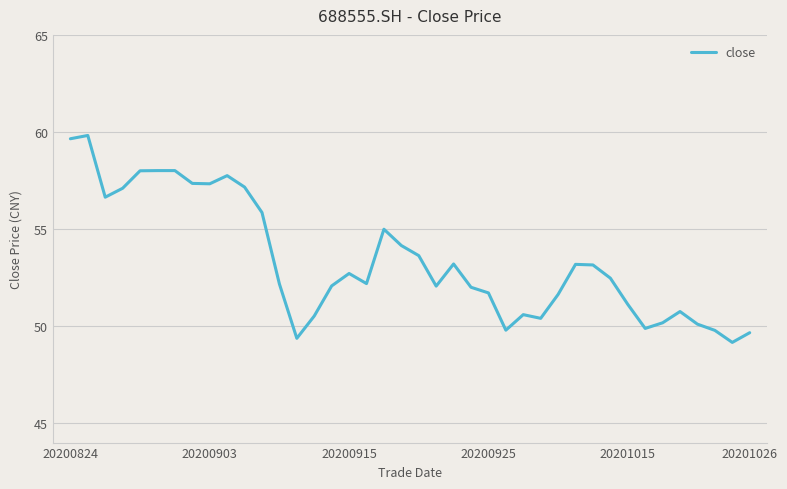

What is the smallest value displayed?

49.2